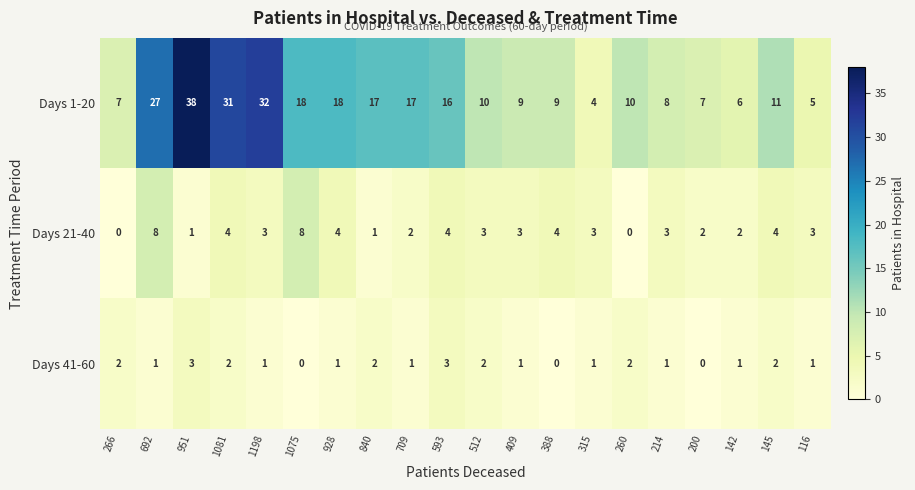

What is the total value across all series at 315?

8